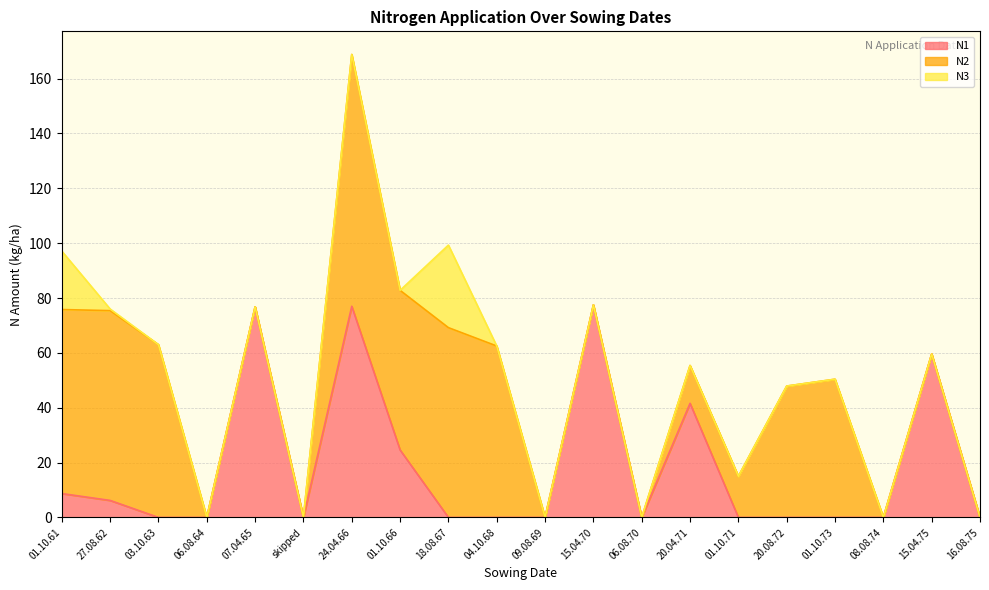

True or false: N2 and N3 cross at least once.

False